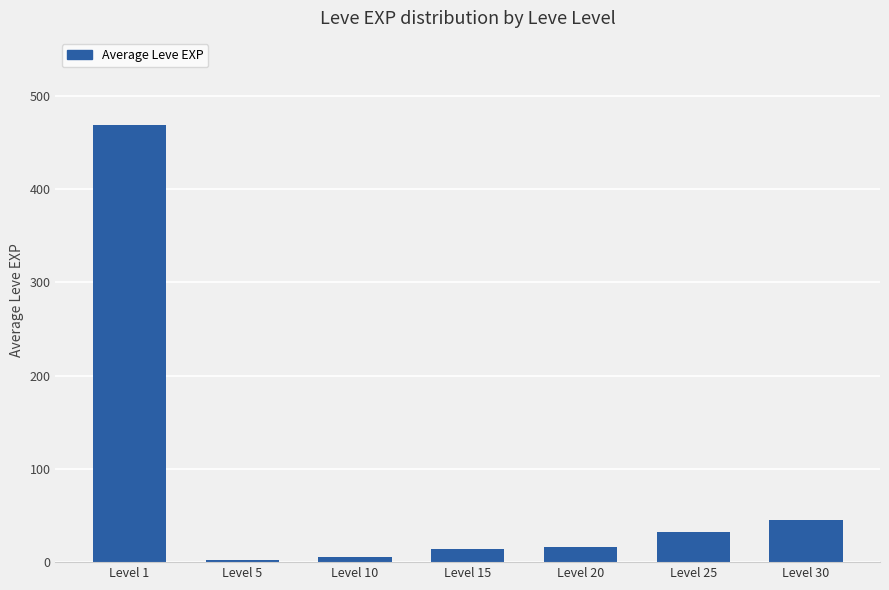

What is the approximate value at Level 10?

5.3